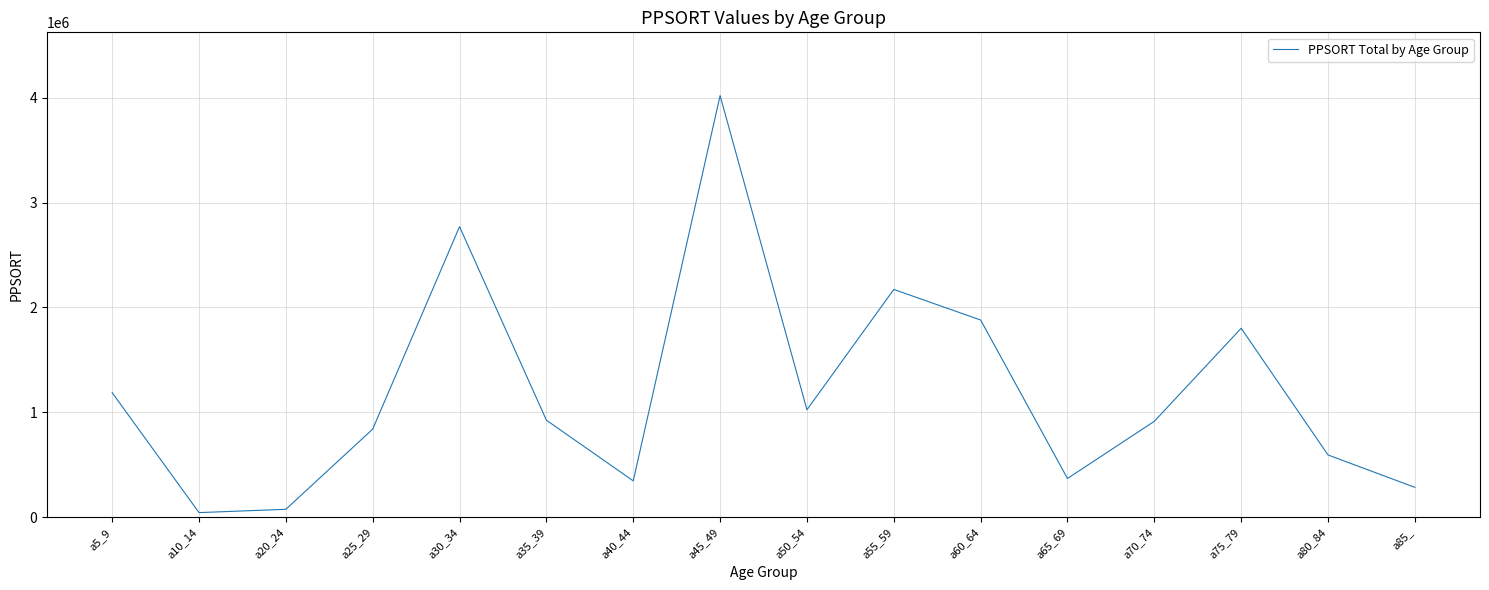

Read the value at a85_, to the nearest 10.

284890